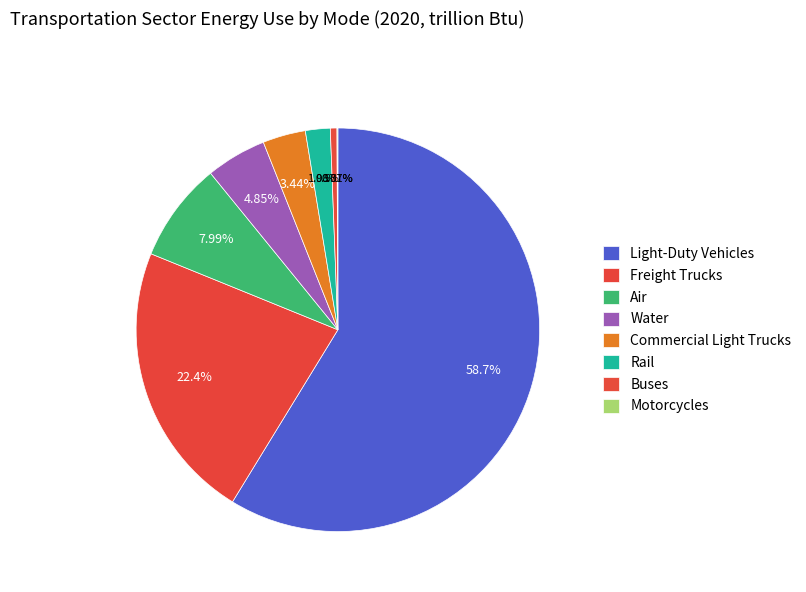

What is the total percentage of Buses and Freight Trucks?

22.9%